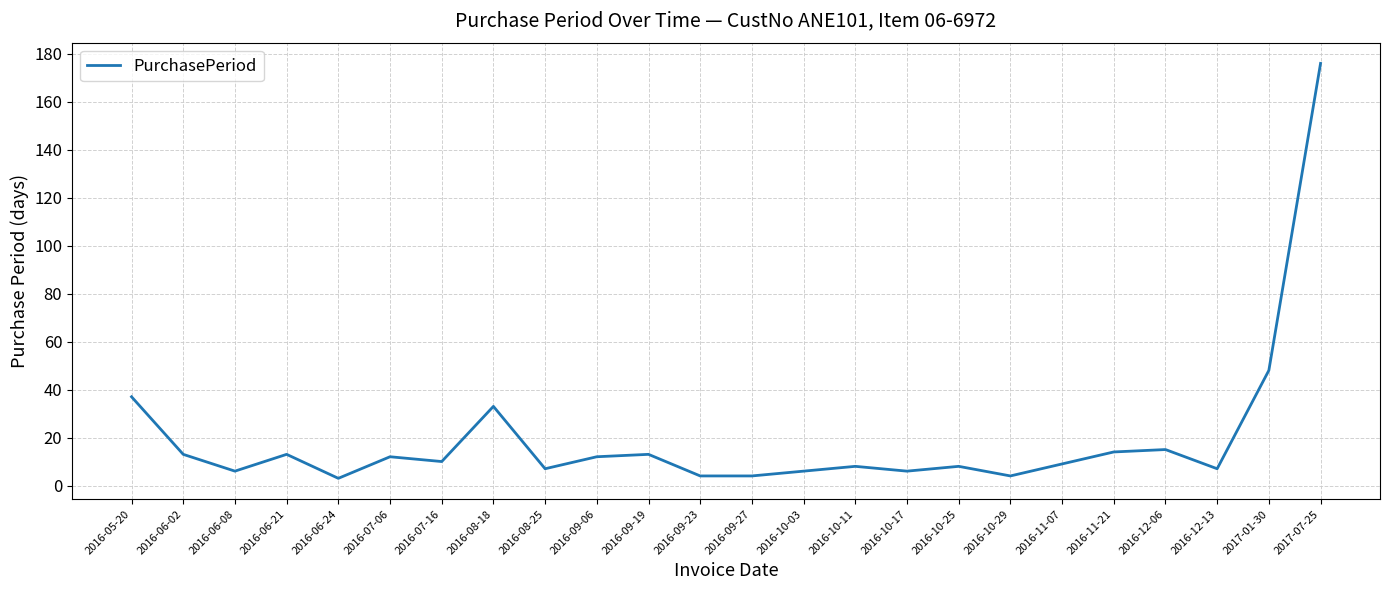

How many interior local peaks (higher than both neighbors) does the data have?

7